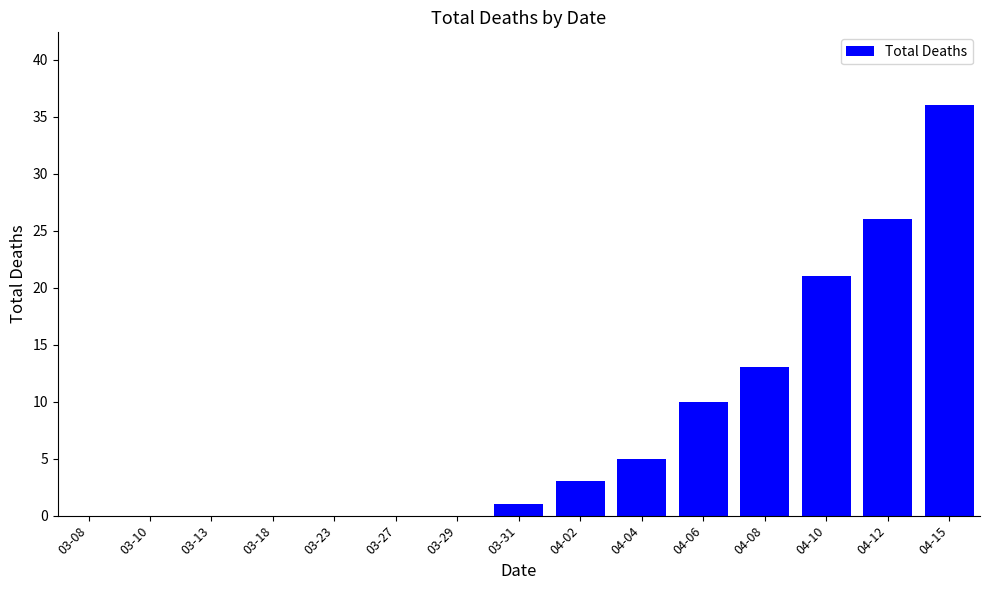

What is the maximum value shown in the chart?

36